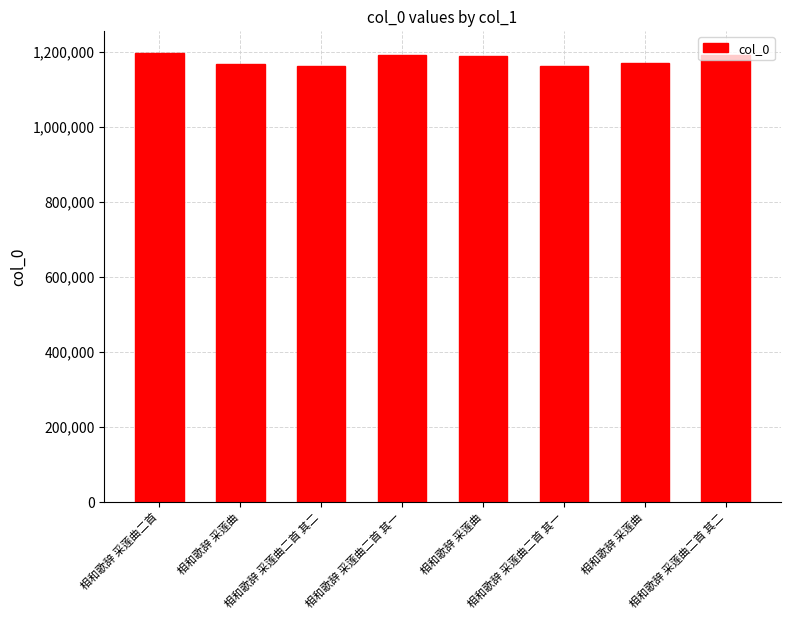

Reading left to right, what are all the values shown in this chart?

1195493	1167122	1161260	1191784	1187432	1161217	1168464	1191785